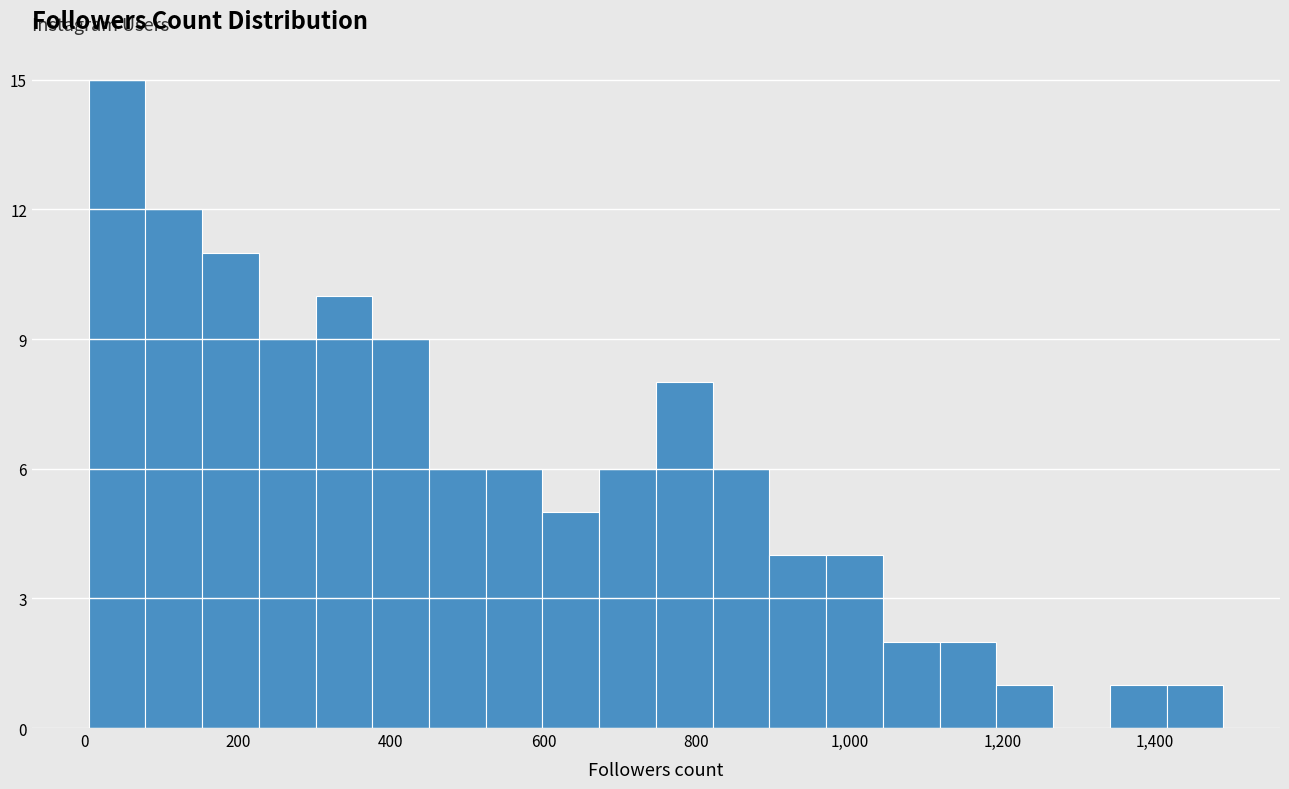

Around what value on the x-axis is the tallest bar? Give the approximate position of its centre, as read against the axis.

40